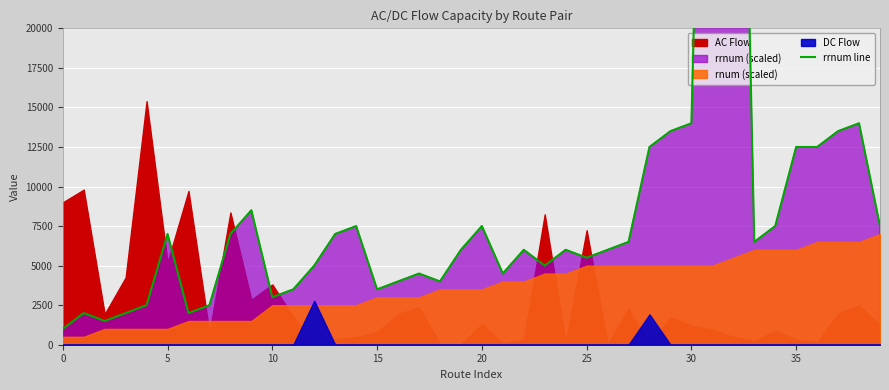

What is the sum of the values at 10 and 14?

10500